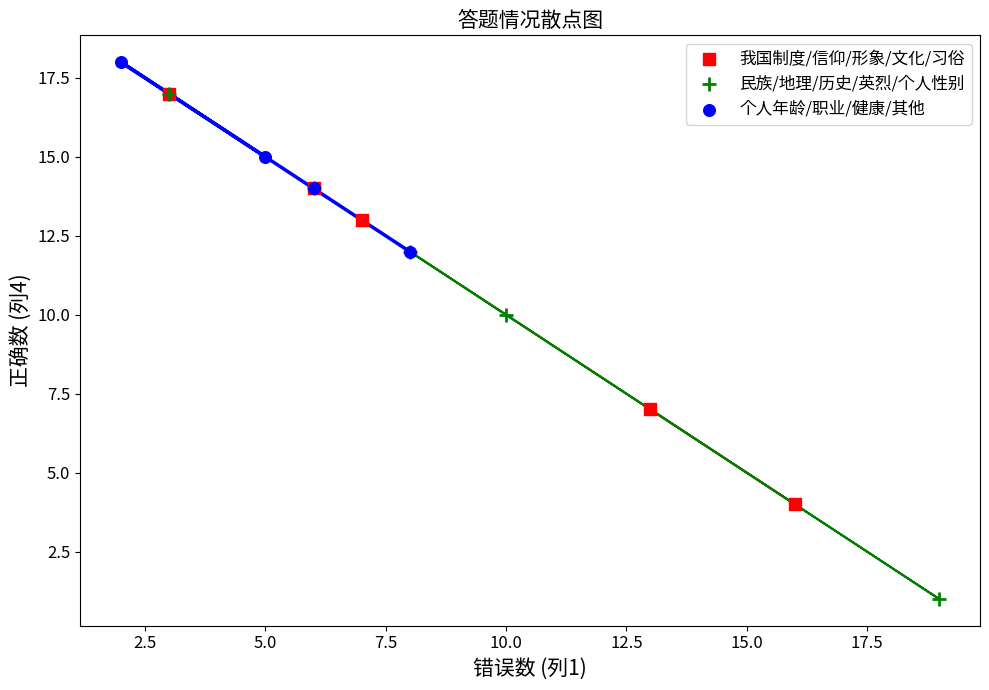

Which series contains the highest Y value?

个人年龄/职业/健康/其他